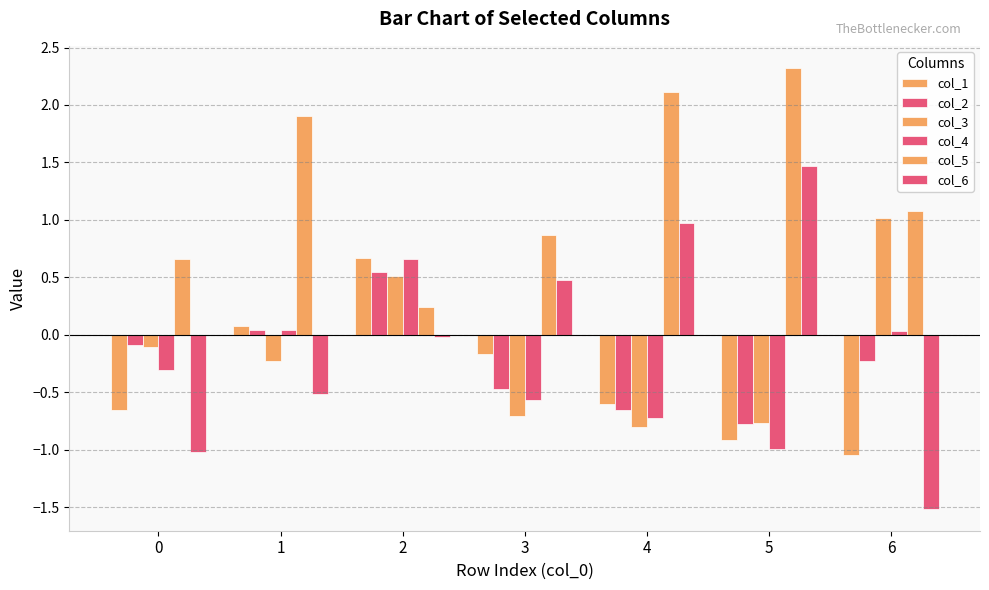

Does the chart contain any negative values?

Yes